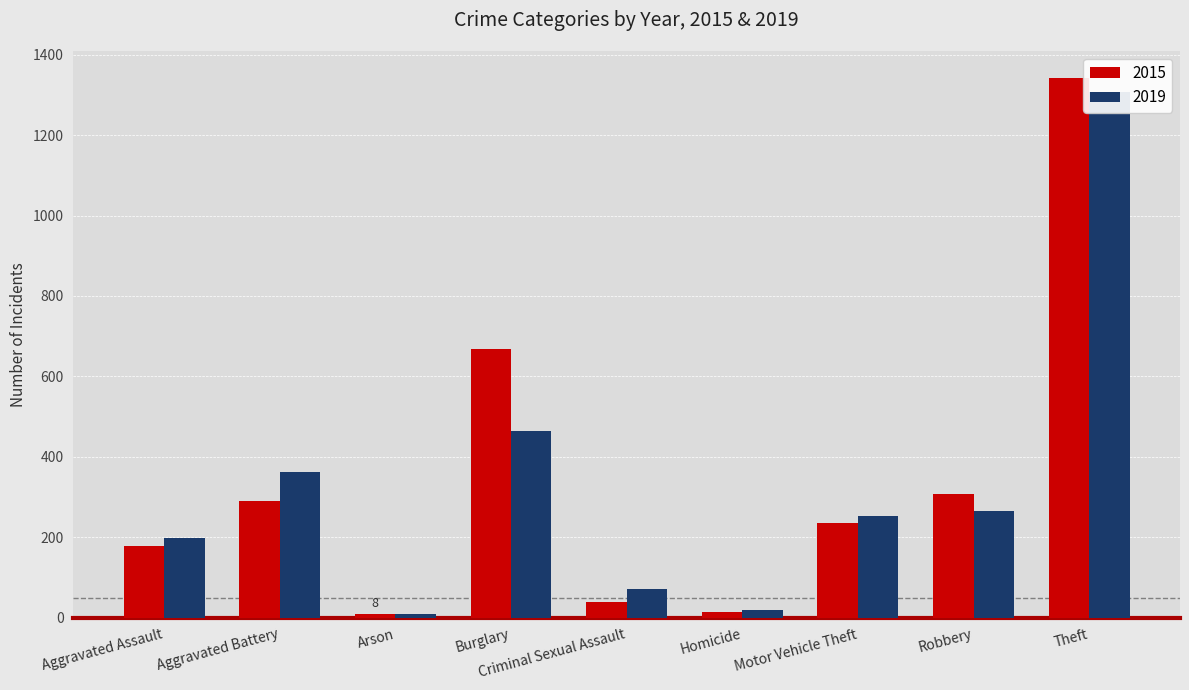

What is the smallest value displayed?

8